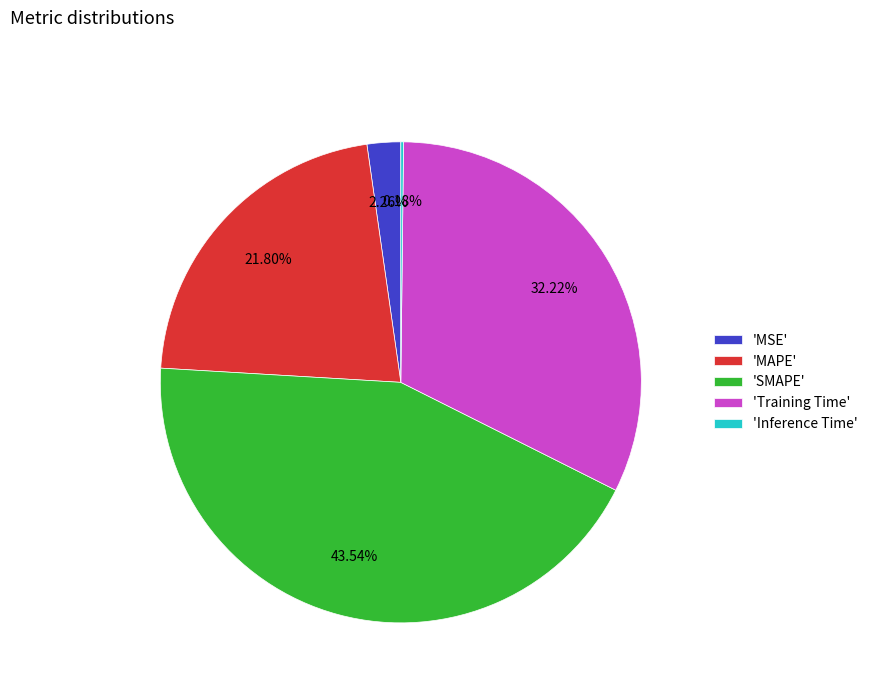

Combined, do 'MSE' and 'SMAPE' account for over 50%?

No